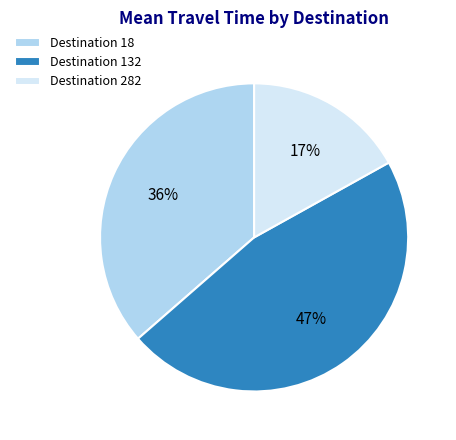

Between Destination 18 and Destination 282, which is larger?

Destination 18